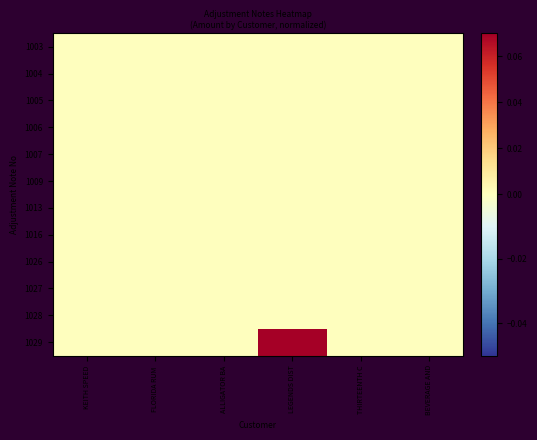

Count the number of categories in the chart.

6